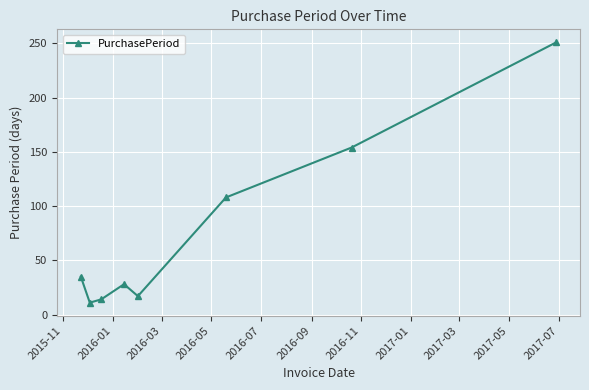

What is the maximum value shown in the chart?

251